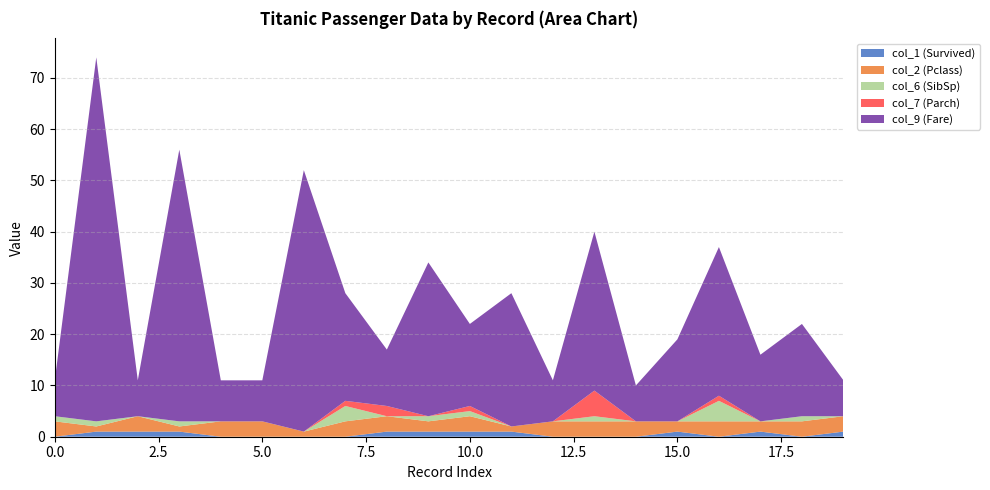

Reading left to right, transcribe all the data shown in this chart.

col_1 (Survived): 0=0	1=1	2=1	3=1	4=0	5=0	6=0	7=0	8=1	9=1	10=1	11=1	12=0	13=0	14=0	15=1	16=0	17=1	18=0	19=1
col_2 (Pclass): 0=3	1=1	2=3	3=1	4=3	5=3	6=1	7=3	8=3	9=2	10=3	11=1	12=3	13=3	14=3	15=2	16=3	17=2	18=3	19=3
col_6 (SibSp): 0=1	1=1	2=0	3=1	4=0	5=0	6=0	7=3	8=0	9=1	10=1	11=0	12=0	13=1	14=0	15=0	16=4	17=0	18=1	19=0
col_7 (Parch): 0=0	1=0	2=0	3=0	4=0	5=0	6=0	7=1	8=2	9=0	10=1	11=0	12=0	13=5	14=0	15=0	16=1	17=0	18=0	19=0
col_9 (Fare): 0=7	1=71	2=7	3=53	4=8	5=8	6=51	7=21	8=11	9=30	10=16	11=26	12=8	13=31	14=7	15=16	16=29	17=13	18=18	19=7